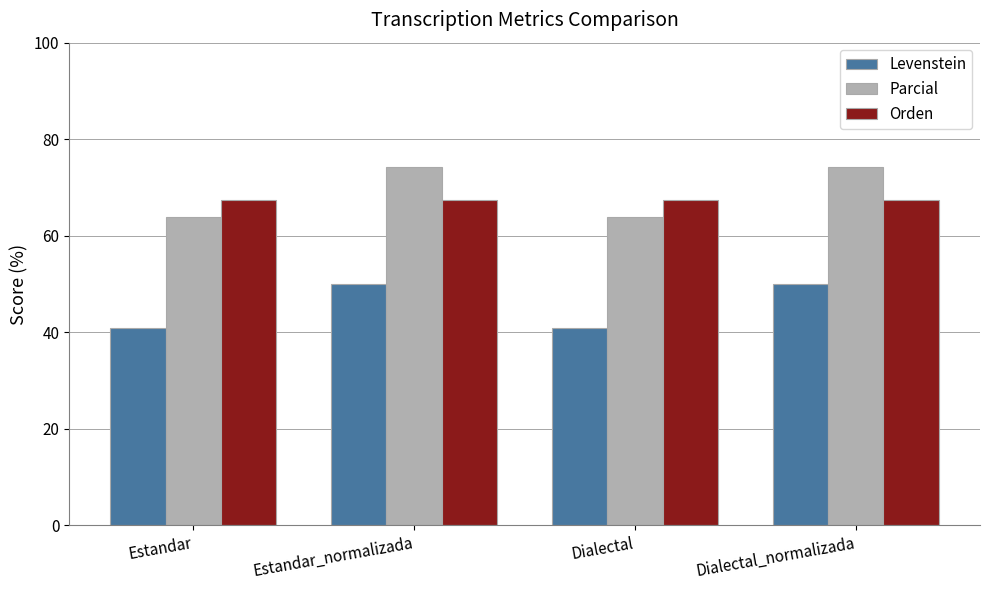

Which series changed the most between Estandar and Dialectal_normalizada?

Parcial